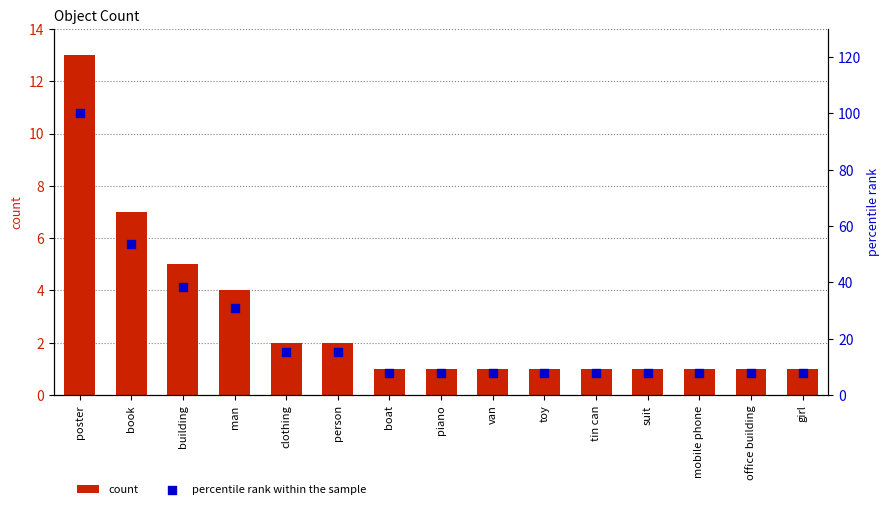

Which series has the largest total across all categories?

percentile rank within the sample